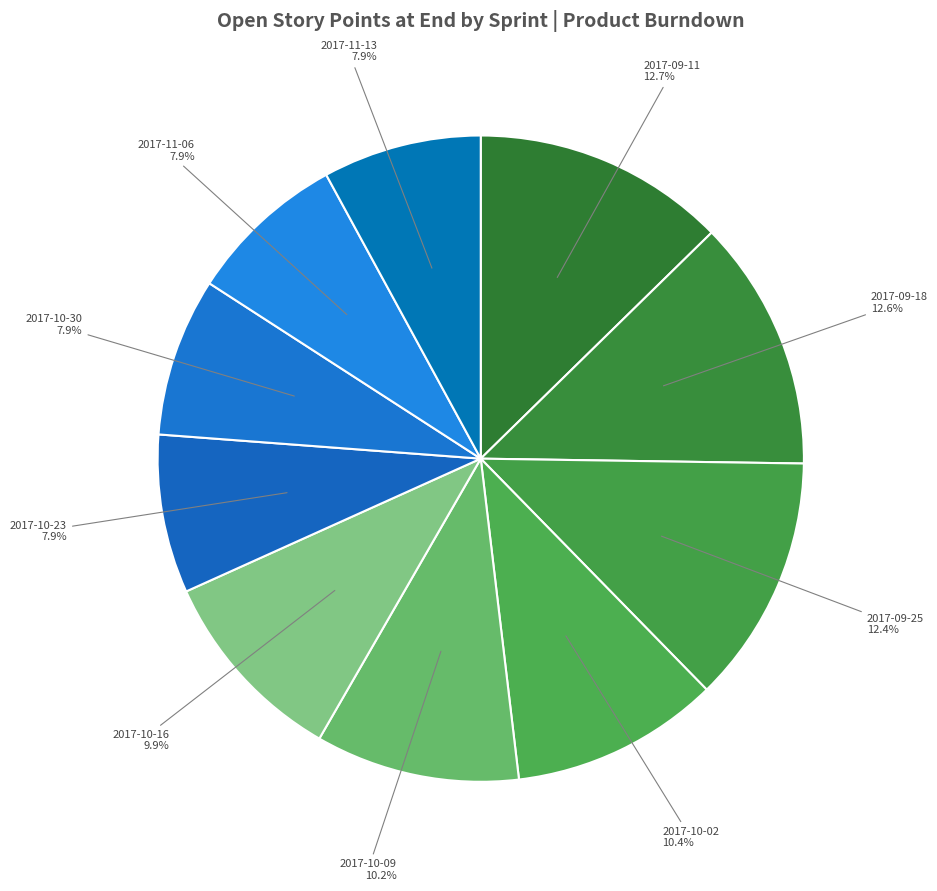

How many slices are in this pie chart?

10